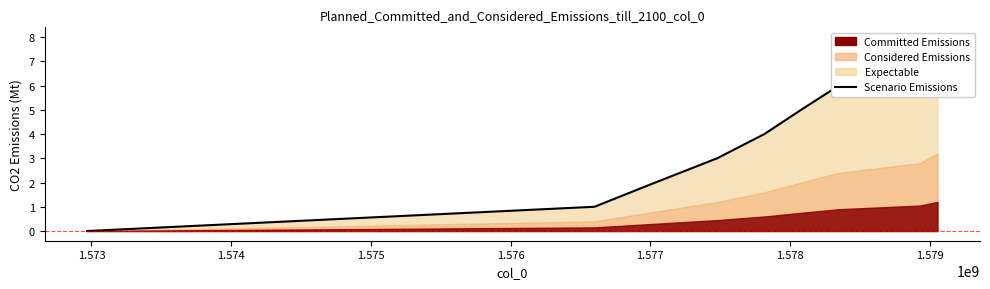

True or false: there are more than 1 points higher than both neighbors.

False